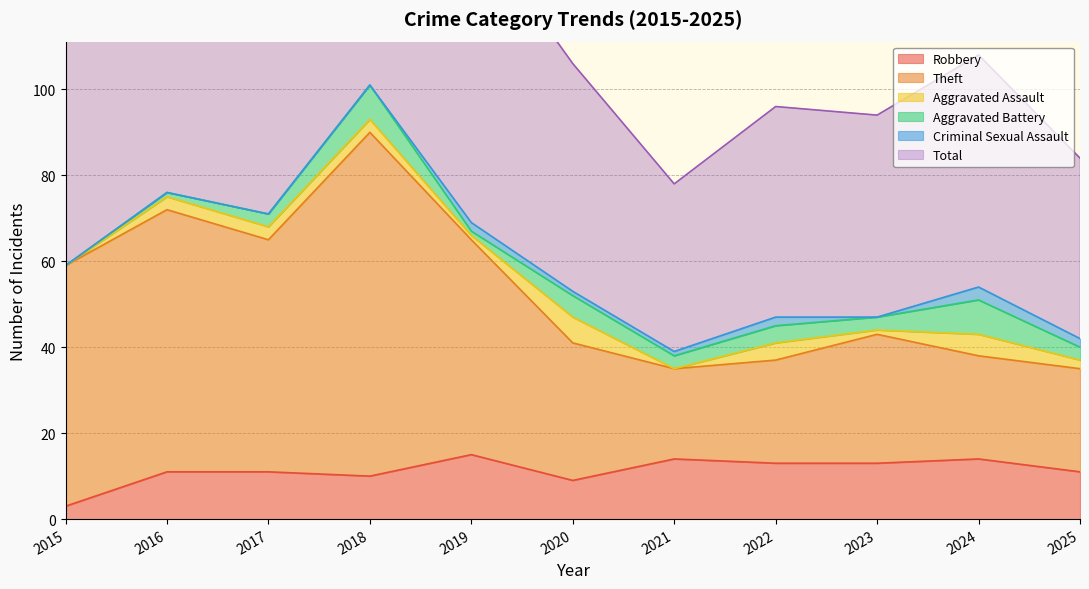

What is the approximate value of Robbery at 2024, to the nearest 5?

15